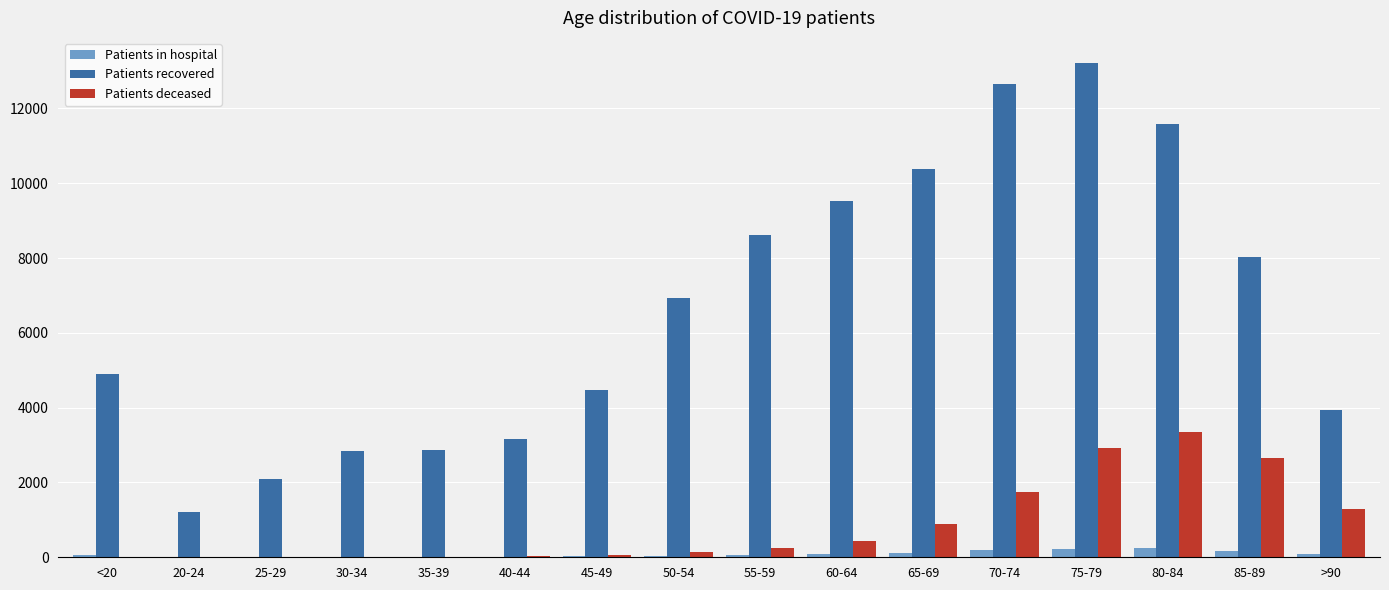

What is the sum of all Patients recovered values?

106383